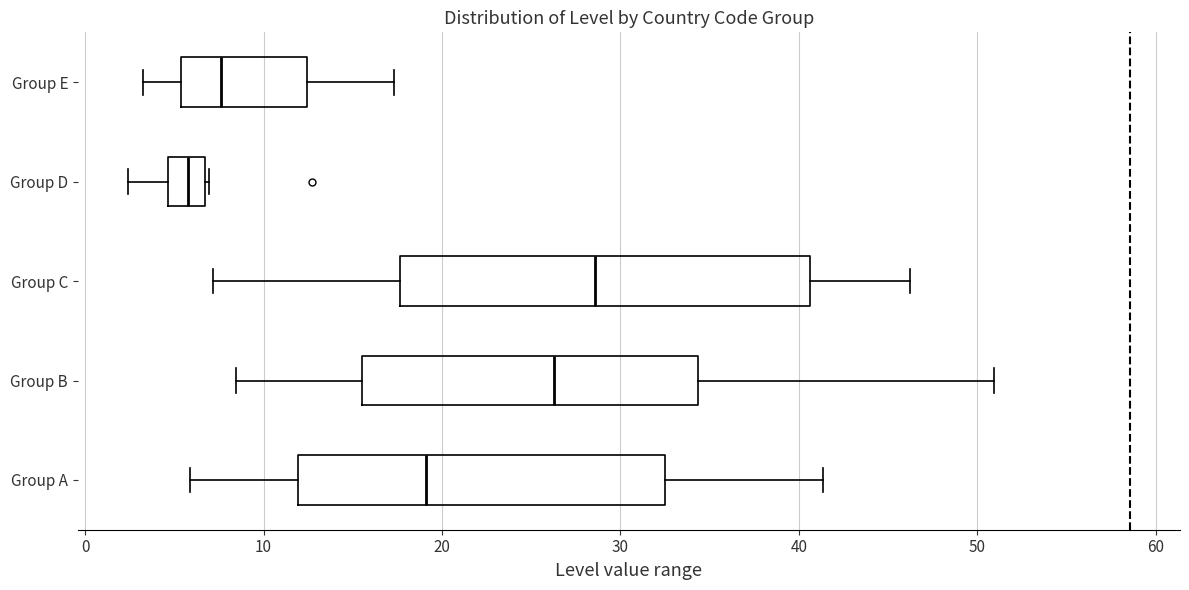

Reading bottom to top, read every box against the x-axis: the position of its median line, the range the box covers, and the ends of its whiskers. The values are not printed on the chart, so give them approximately, as read against the axis.

Group A: median 19, box 12 to 32, whiskers 6 to 41
Group B: median 26, box 16 to 34, whiskers 8 to 51
Group C: median 29, box 18 to 41, whiskers 7 to 46
Group D: median 6, box 5 to 7, whiskers 2 to 7
Group E: median 8, box 5 to 12, whiskers 3 to 17